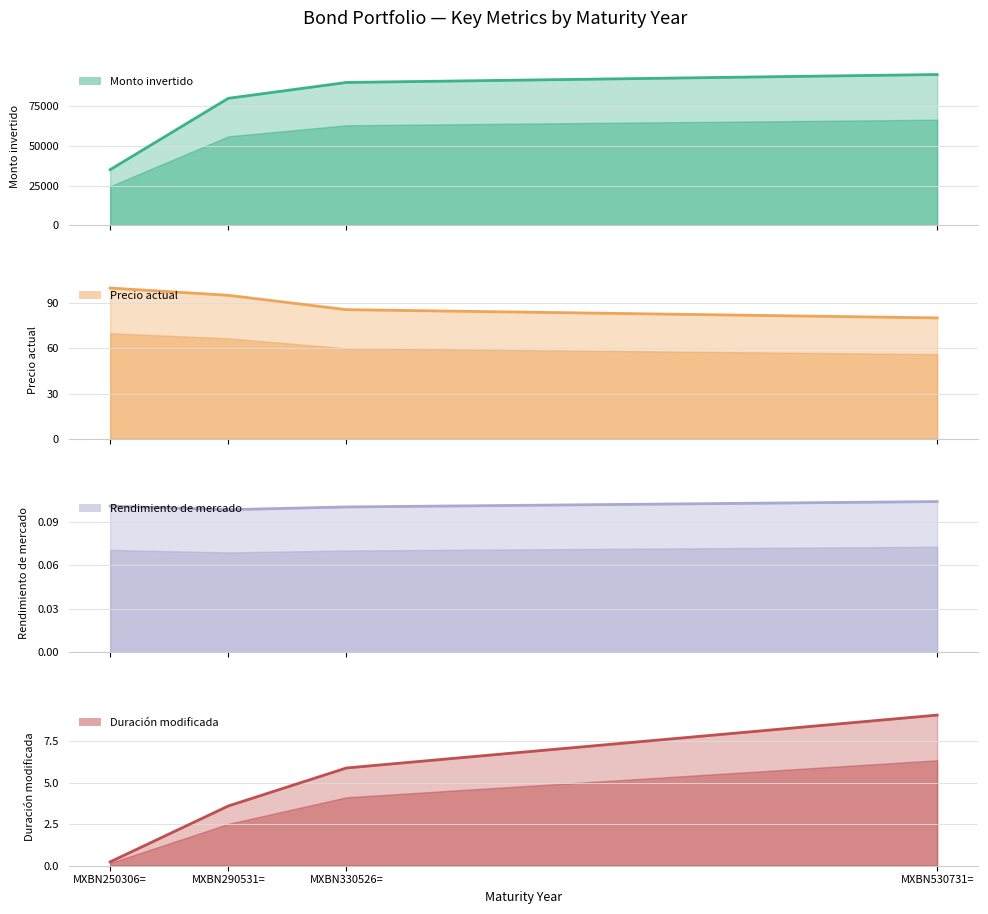

At which label does Monto invertido reach its minimum?

MXBN250306=